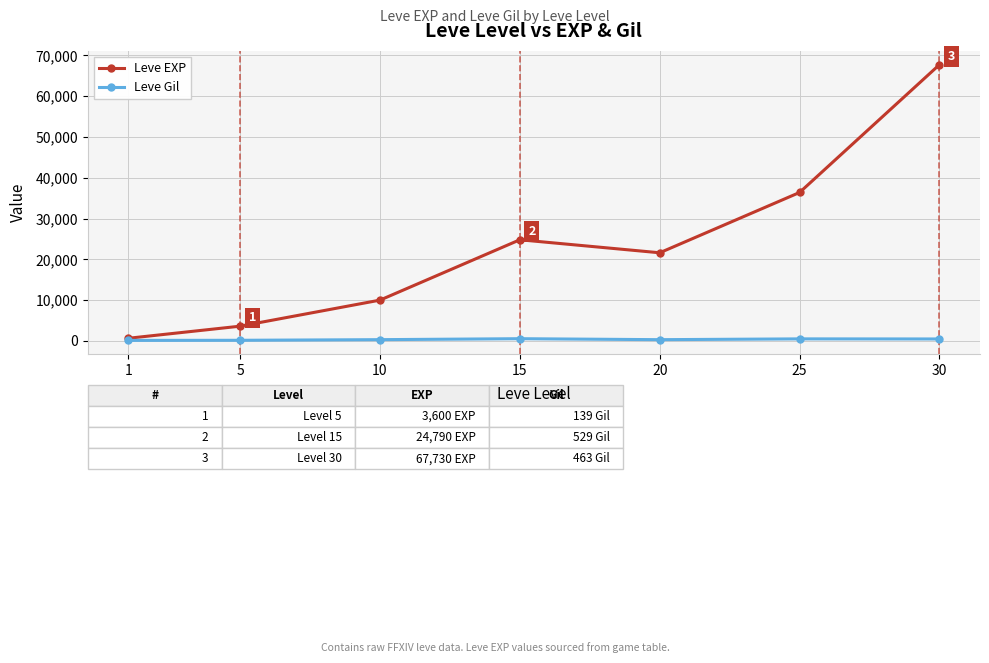

The value of Leve EXP at 25 is 52975. True or false?

False